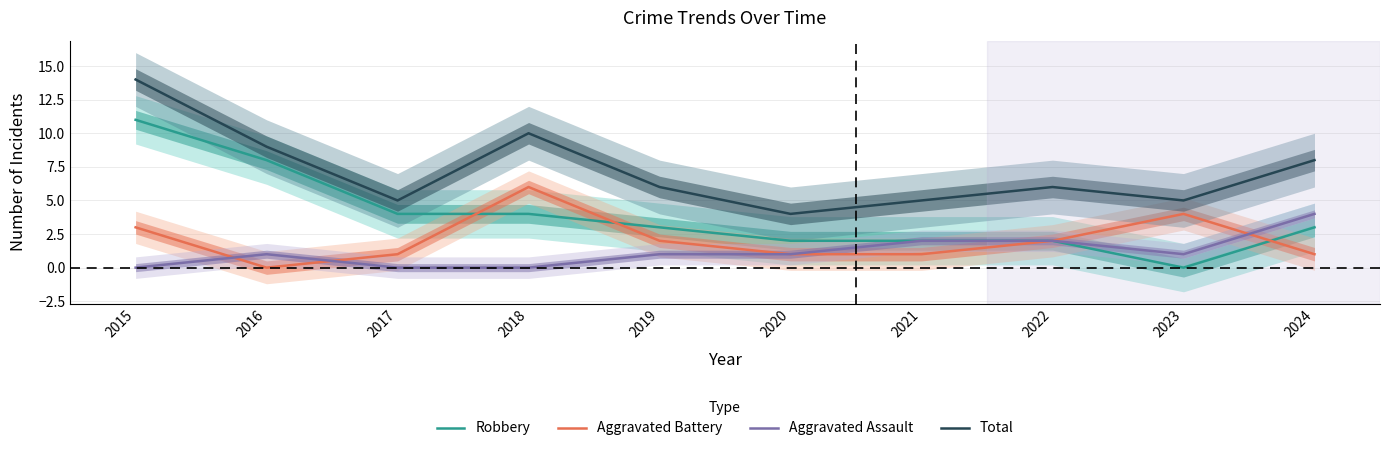

List the series in order of their peak value, lowest first.

Aggravated Assault, Aggravated Battery, Robbery, Total